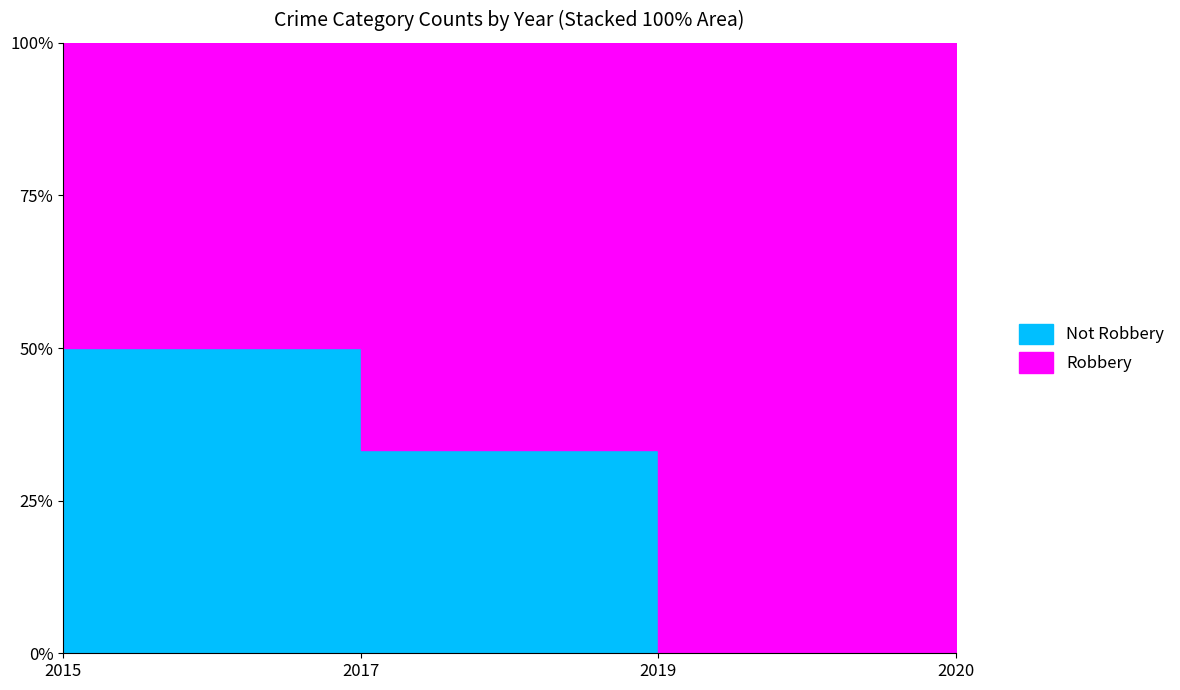

Which label corresponds to the largest value in the chart?

2019